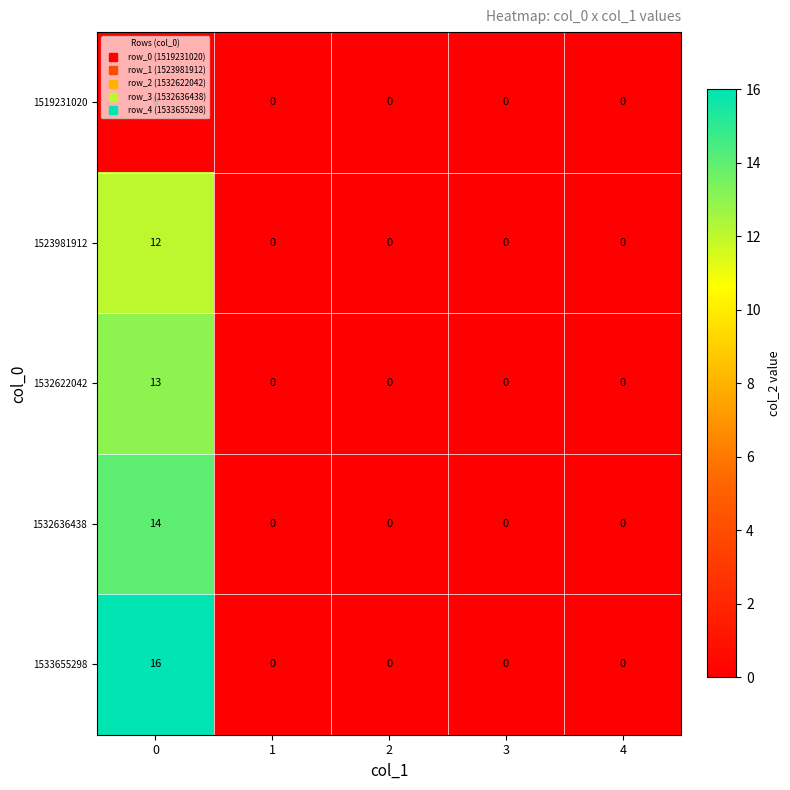

At how many categories does at least one series exceed 12?

1